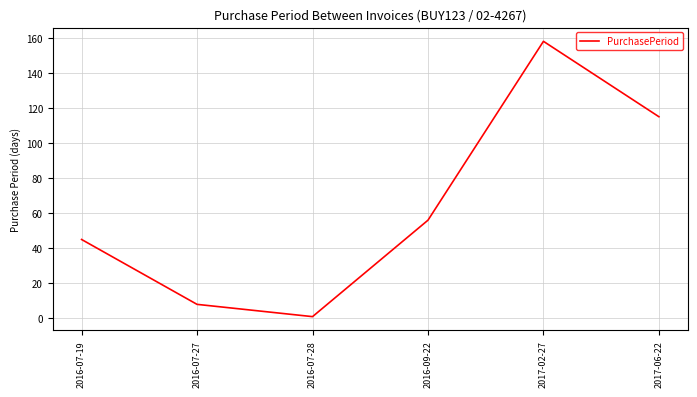

What is the sum of the values at 2016-07-19 and 2017-02-27?

203